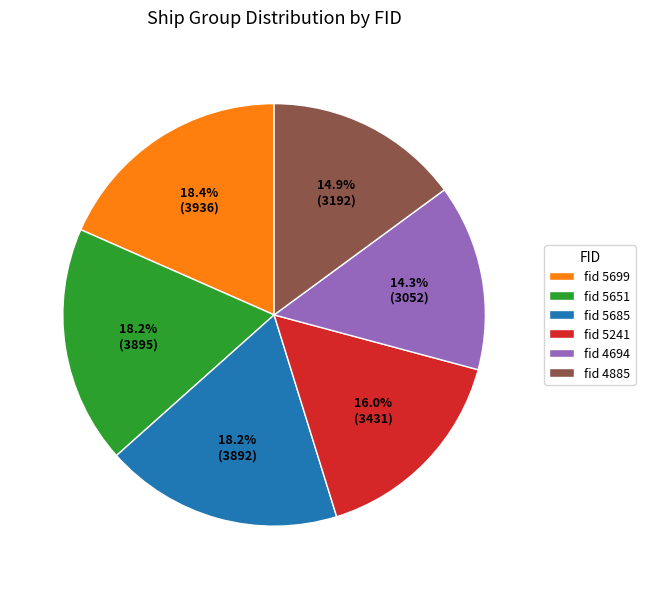

How many segments does this pie chart have?

6